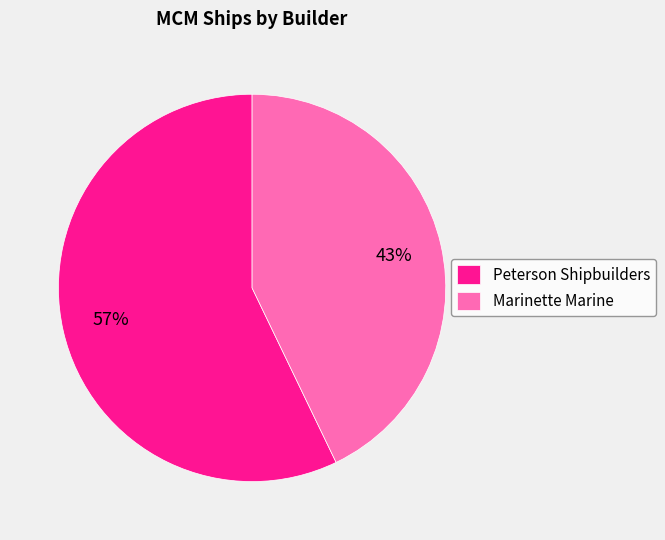

Between Marinette Marine and Peterson Shipbuilders, which is larger?

Peterson Shipbuilders